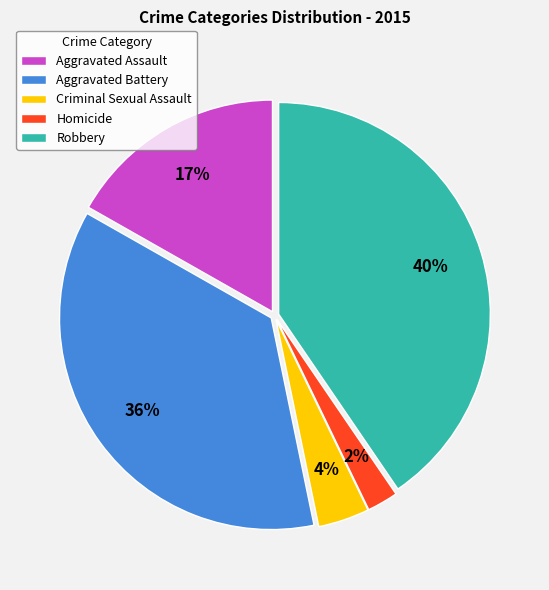

Does any single category account for the majority?

No